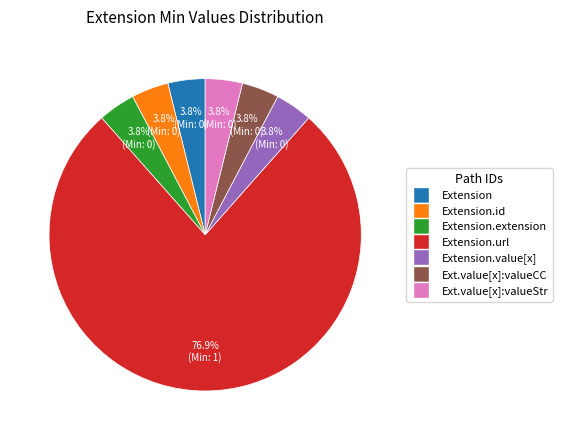

Does any single category account for the majority?

Yes